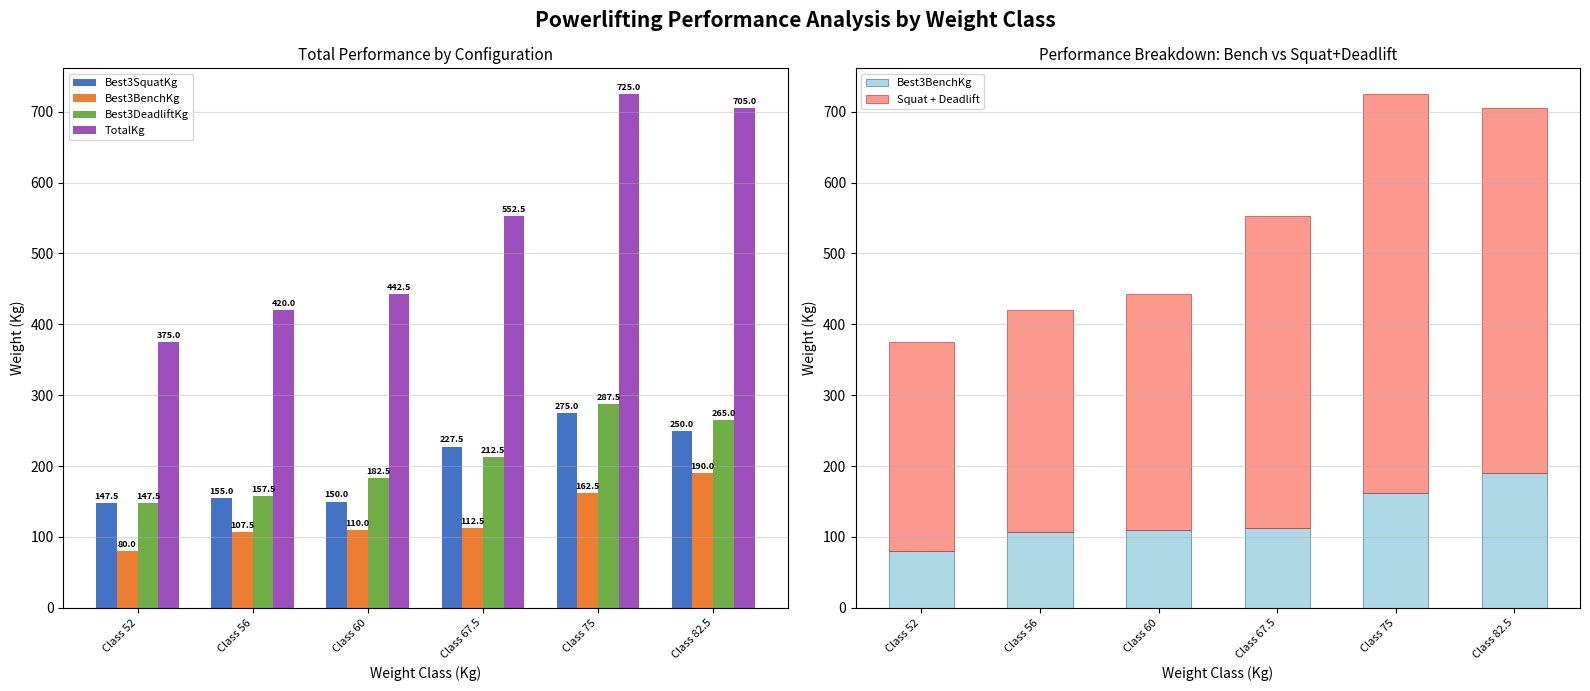

What is the value of the TotalKg bar at the 5th from the left?

725.0